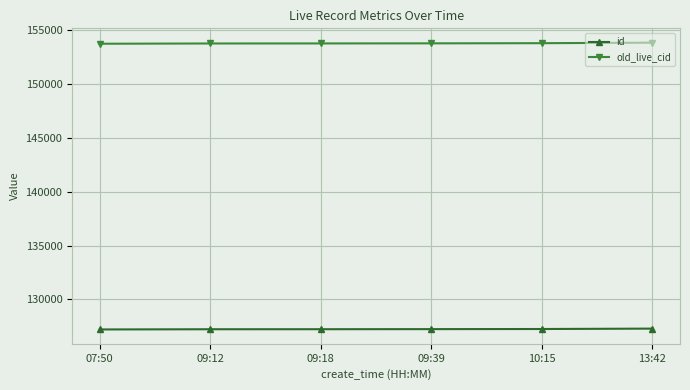

True or false: id and old_live_cid intersect in this chart.

False